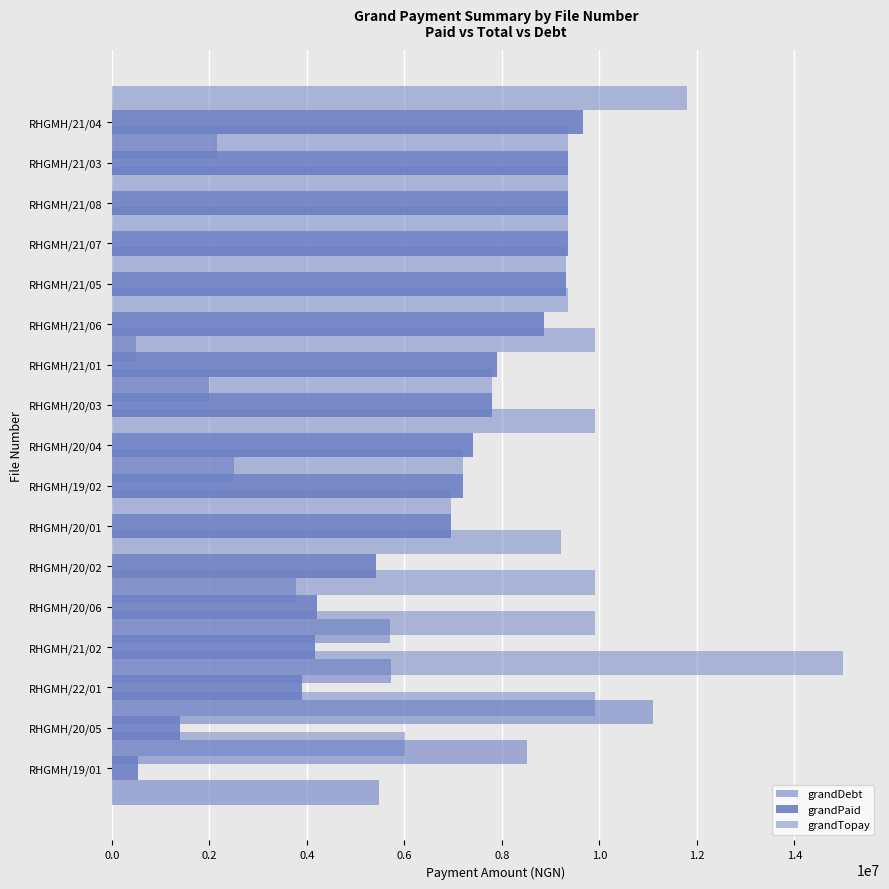

What is the spread (max minus min) of values at 10?

7905000